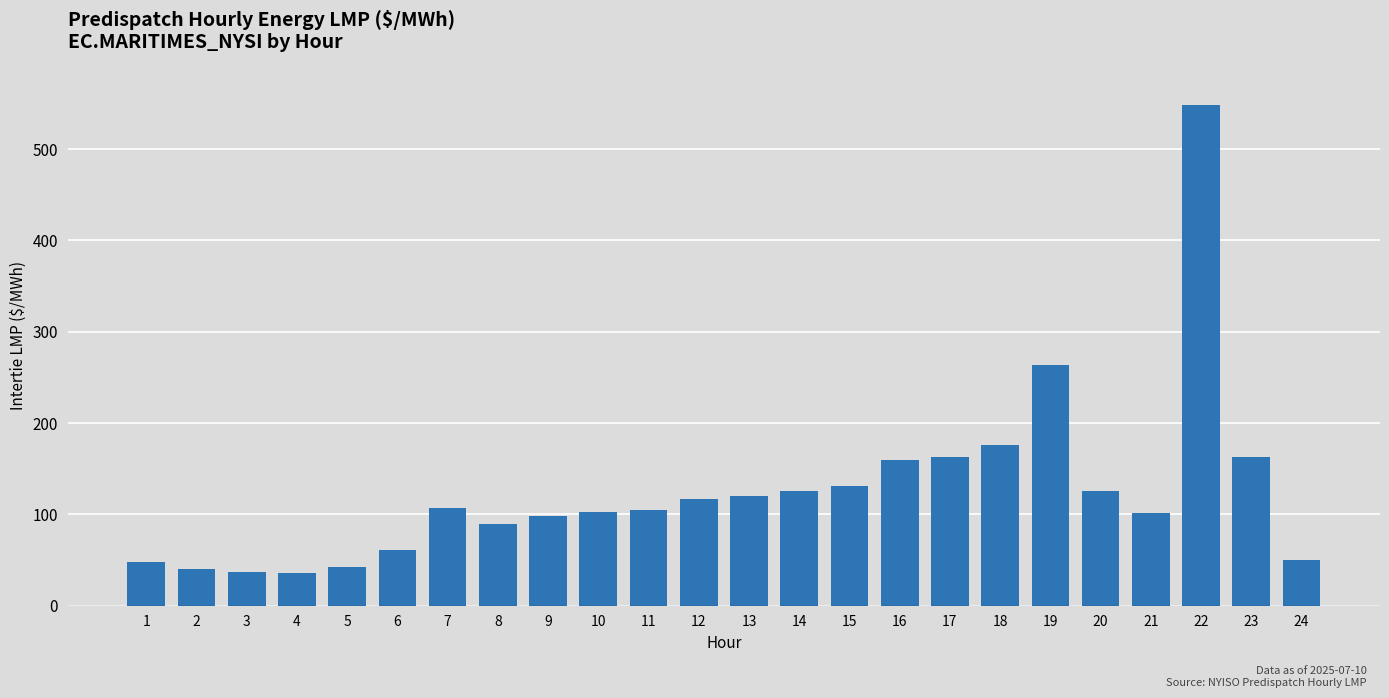

What is the smallest value displayed?

35.8